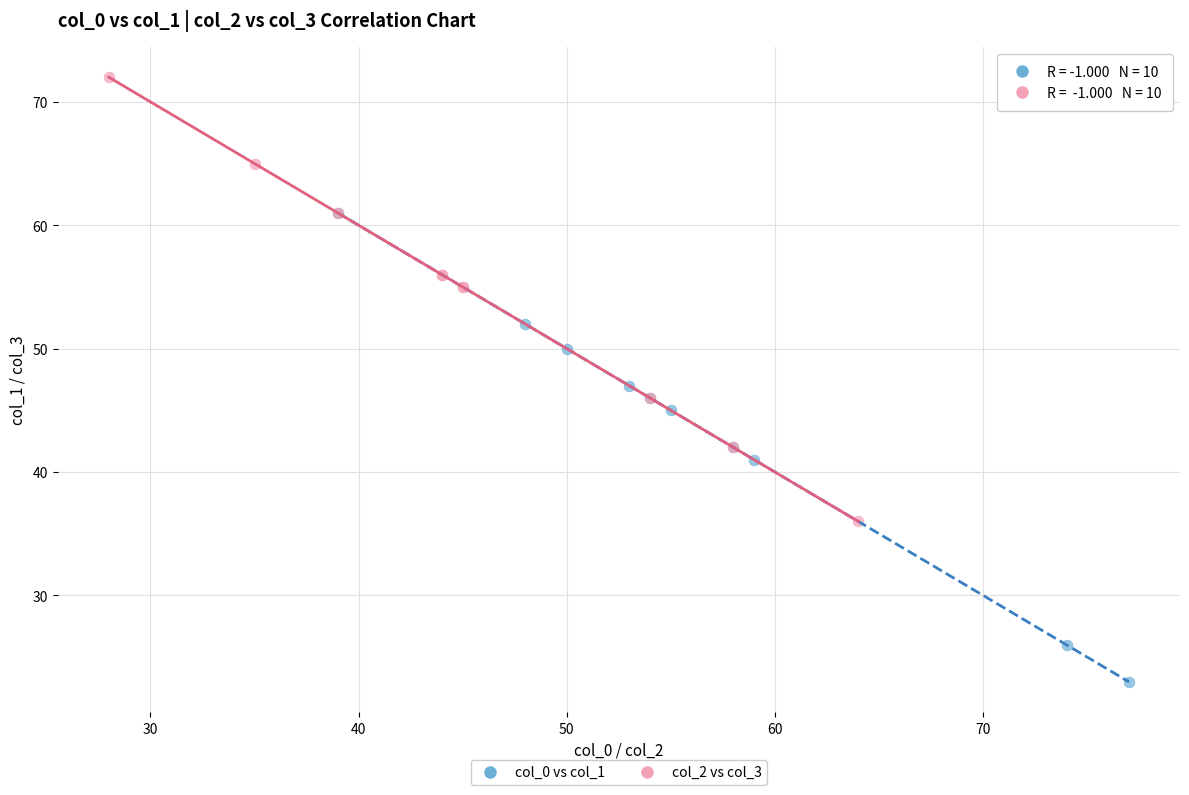

Which series has the widest spread of Y values?

col_0 vs col_1